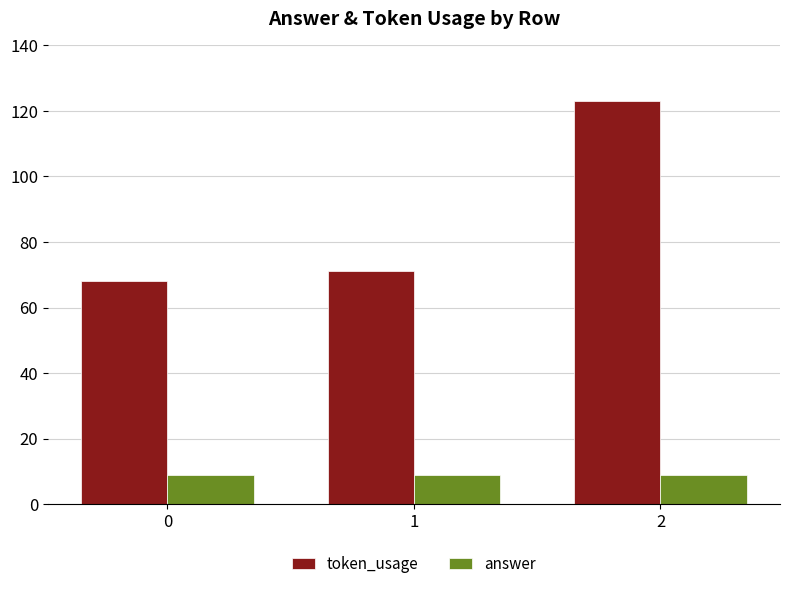

How many bars are there in each group?

2